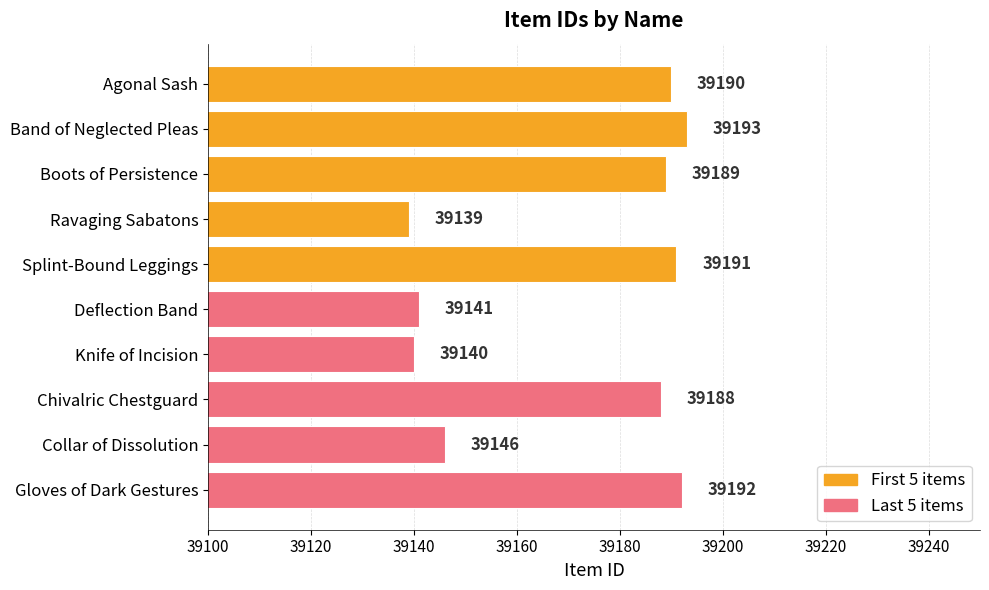

Rank the categories by value from lowest to highest.

Ravaging Sabatons, Knife of Incision, Deflection Band, Collar of Dissolution, Chivalric Chestguard, Boots of Persistence, Agonal Sash, Splint-Bound Leggings, Gloves of Dark Gestures, Band of Neglected Pleas